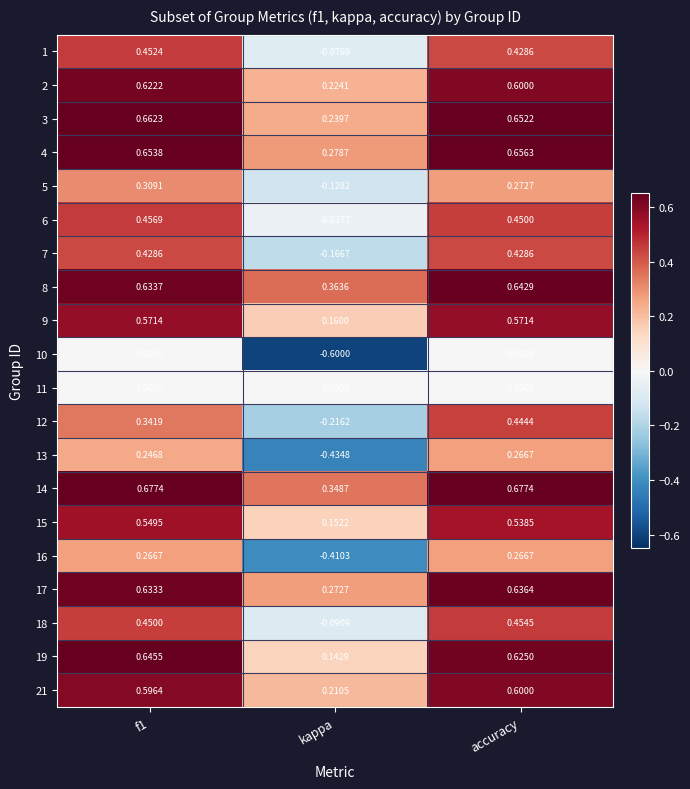

Which category has the highest value in the 18 series?

accuracy